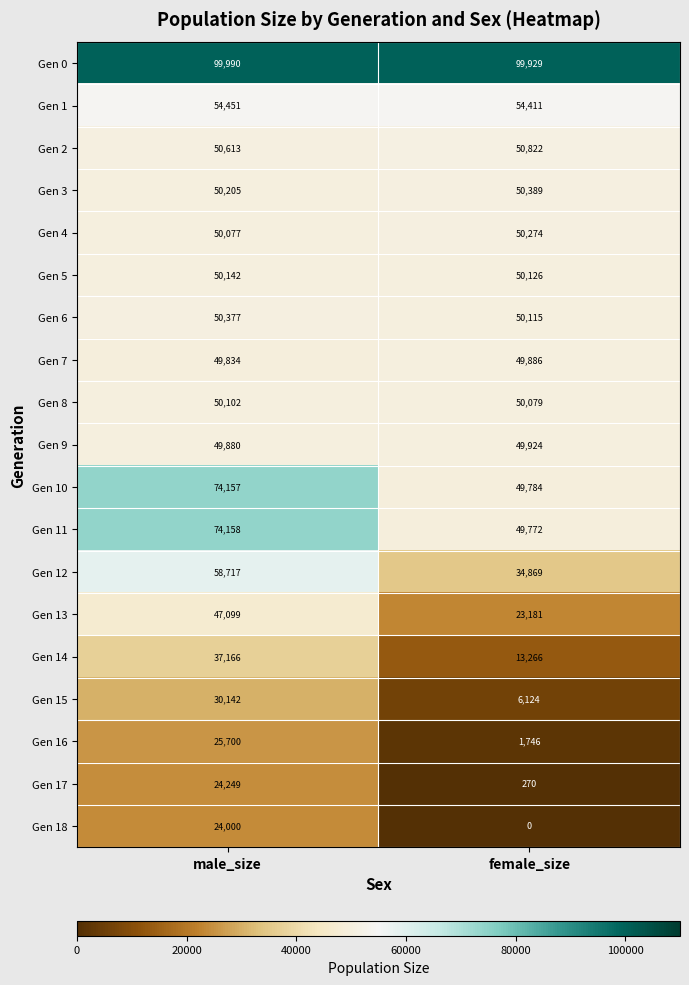

What is the average value of the Gen 15 series?

18133